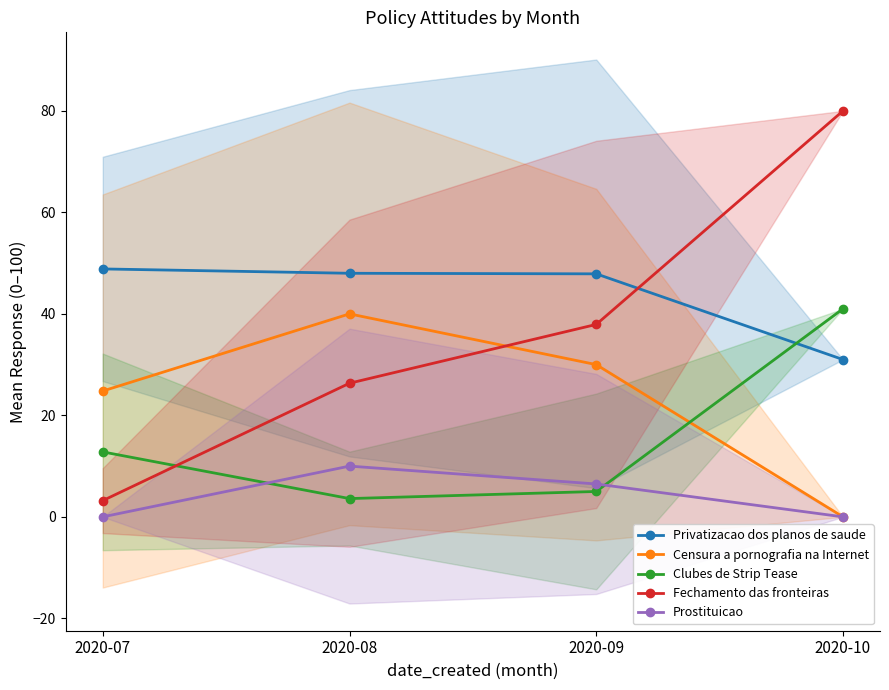

Is it true that Fechamento das fronteiras equals 3.2 at 2020-07?

True